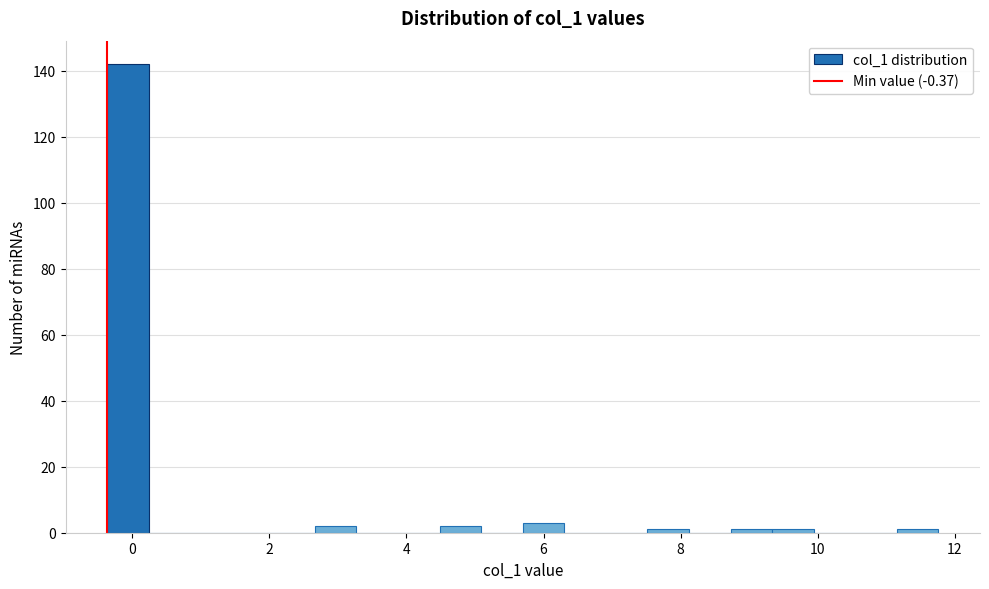

Read against the x-axis, roughly where is the centre of the tallest bar?

0.0